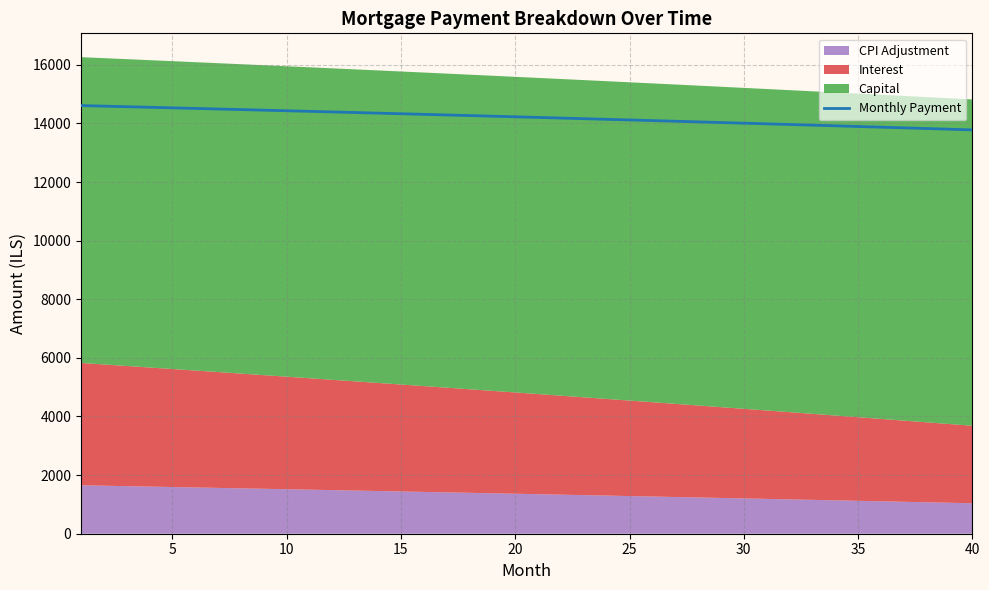

What is the average value?

14206.7